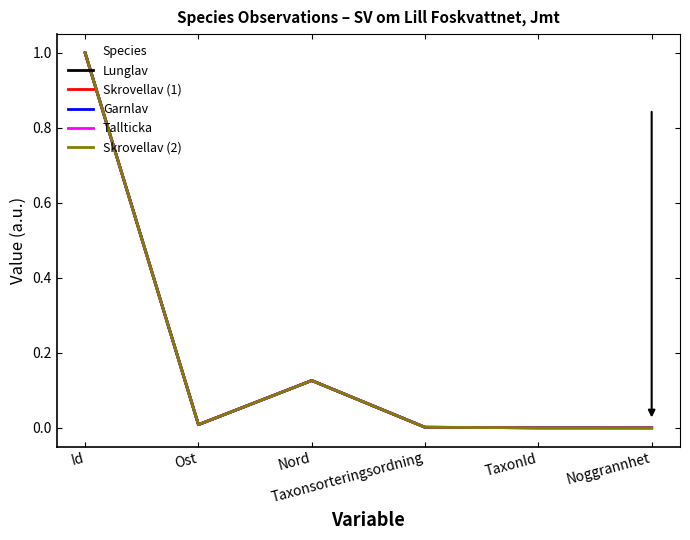

Count the number of data series in this chart.

5